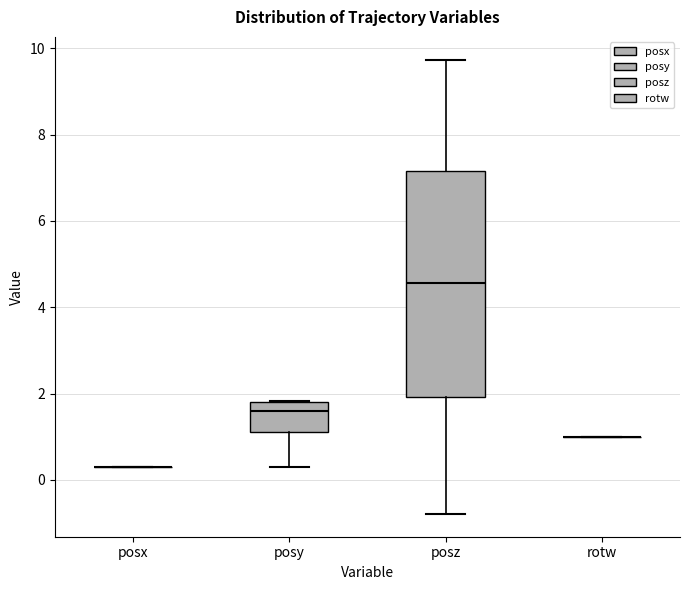

Reading left to right, read every box against the y-axis: the position of its median line, the range the box covers, and the ends of its whiskers. The values are not printed on the chart, so give them approximately, as read against the axis.

posx: box collapsed to a line at 0.4, whiskers 0.4 to 0.4
posy: median 1.6, box 1.0 to 1.8, whiskers 0.4 to 1.8
posz: median 4.6, box 2.0 to 7.2, whiskers -0.8 to 9.8
rotw: box collapsed to a line at 1.0, whiskers 1.0 to 1.0